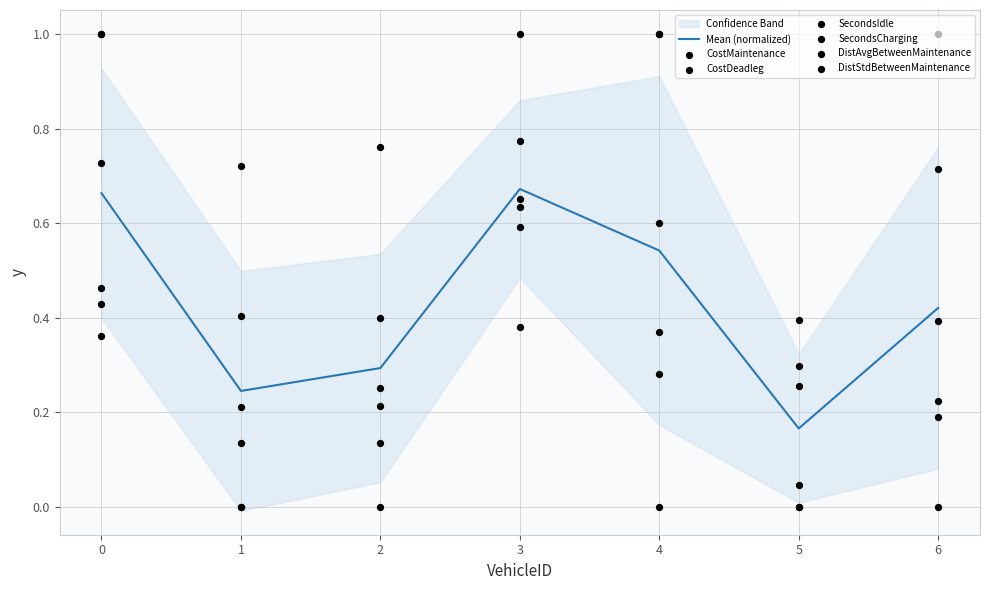

Which series has the largest total across all categories?

SecondsIdle